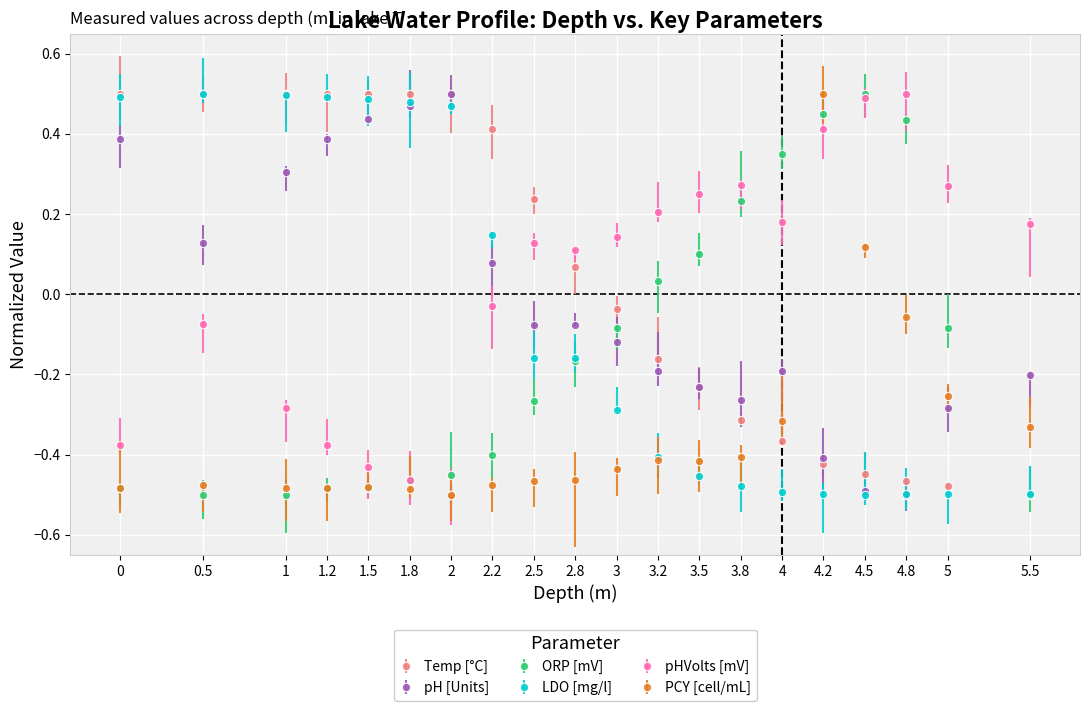

Where is the first local minimum for pHVolts [mV]?

2